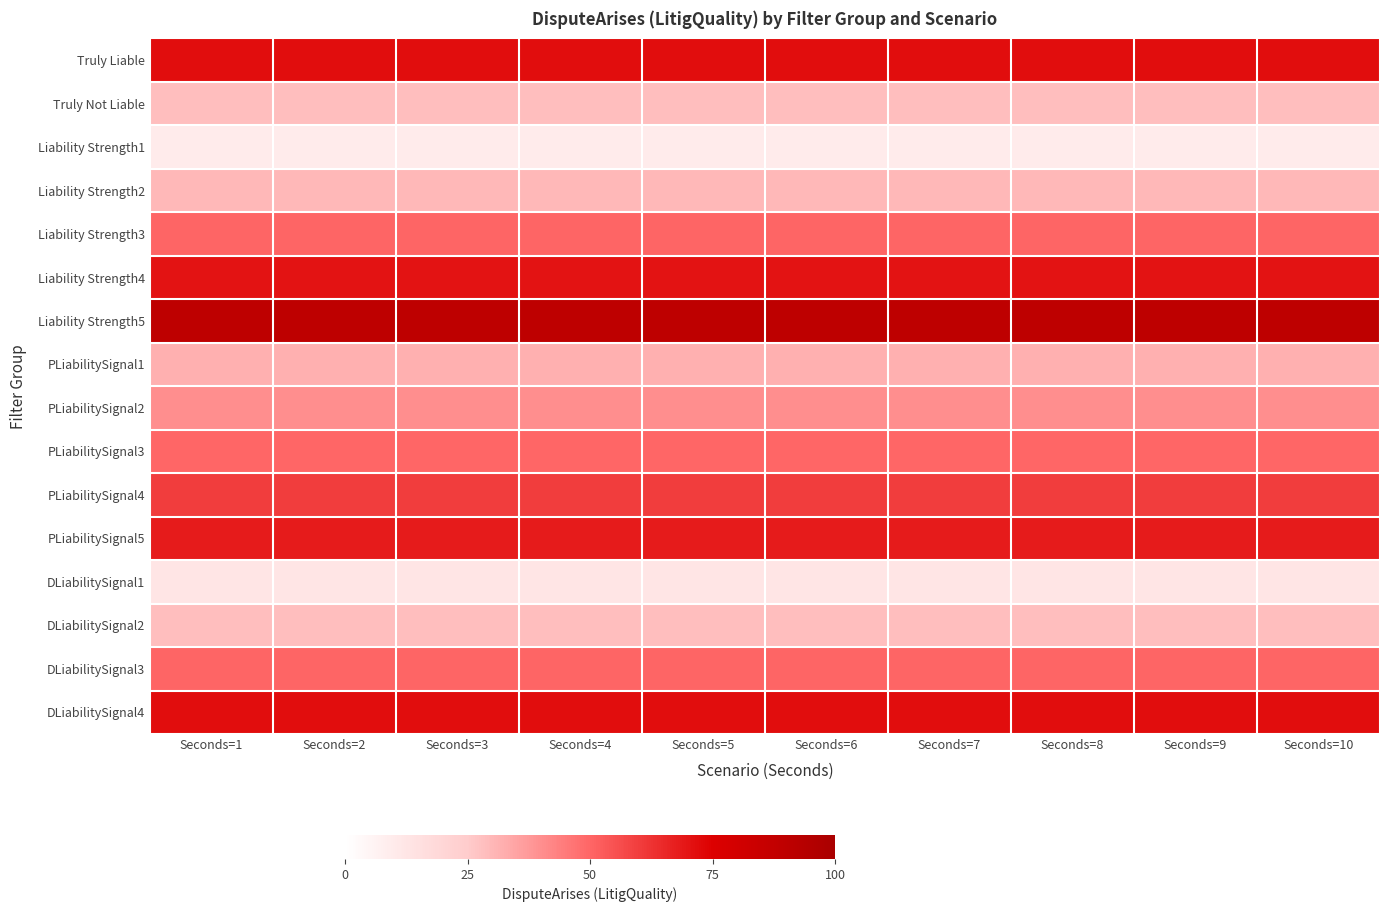

At which category does the chart reach its peak across all series?

Seconds=1